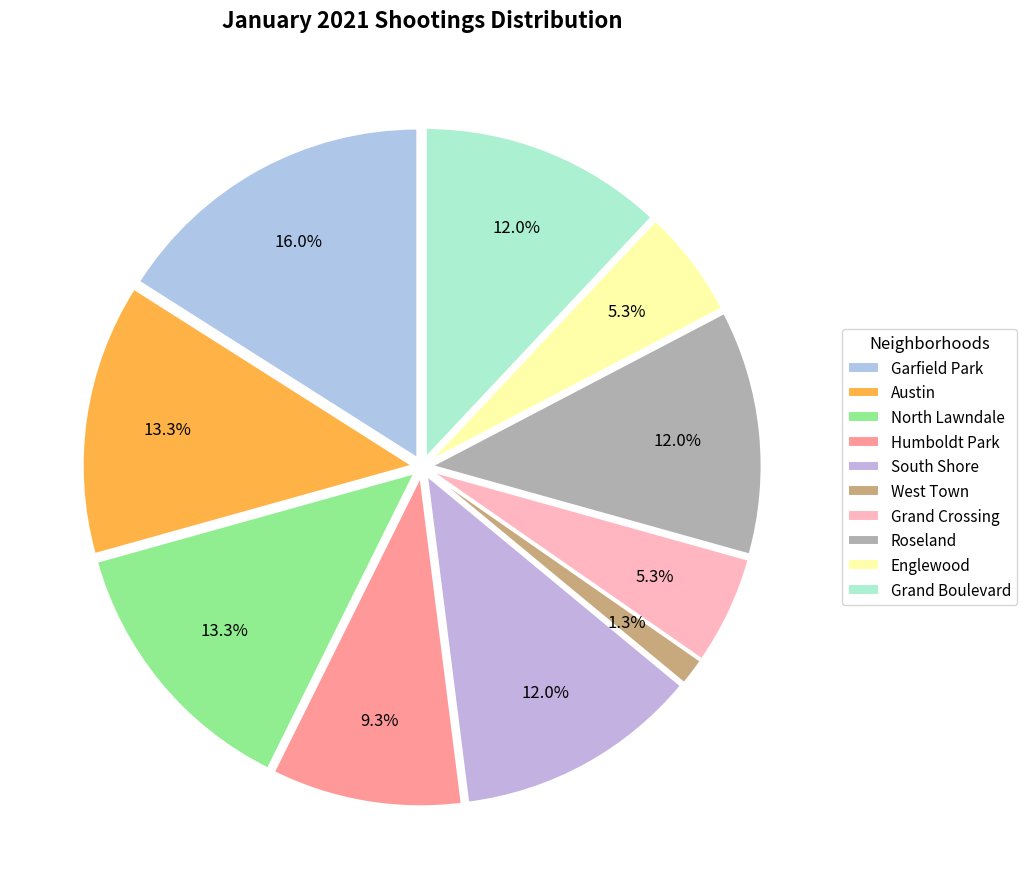

What percentage is the South Shore slice, to the nearest percent?

12%